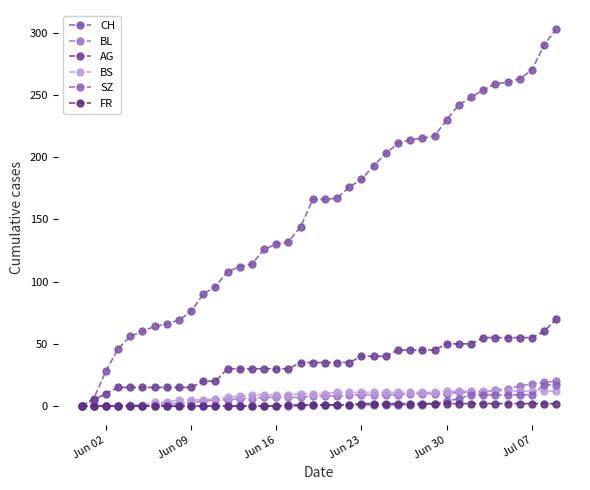

Is this an area chart (filled region under the line)?

No